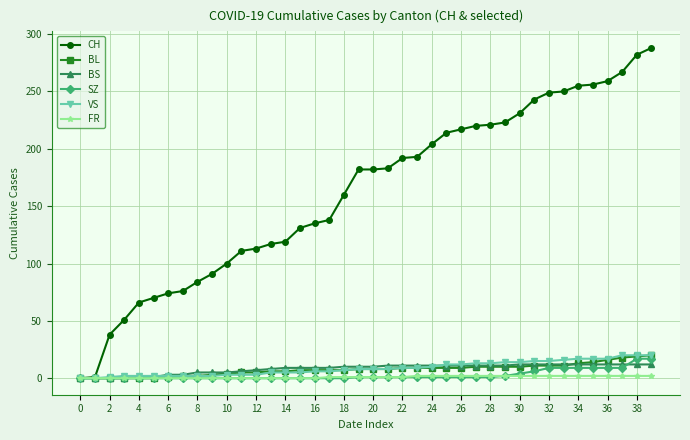

What is the average value of the CH series?

162